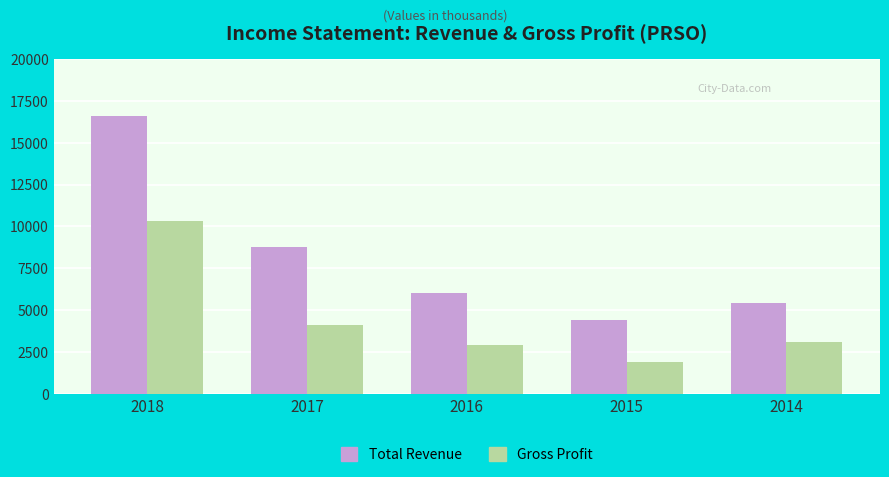

What is the sum of the Gross Profit values at 2017 and 2015?

6000